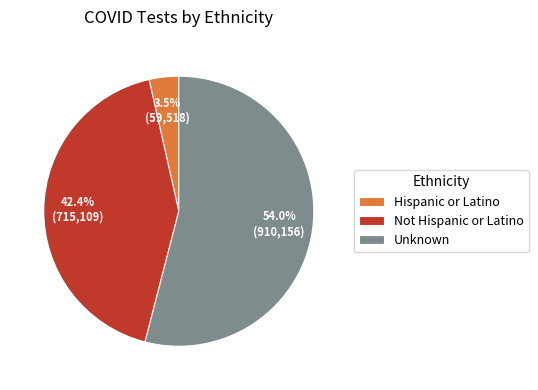

How many slices are in this pie chart?

3